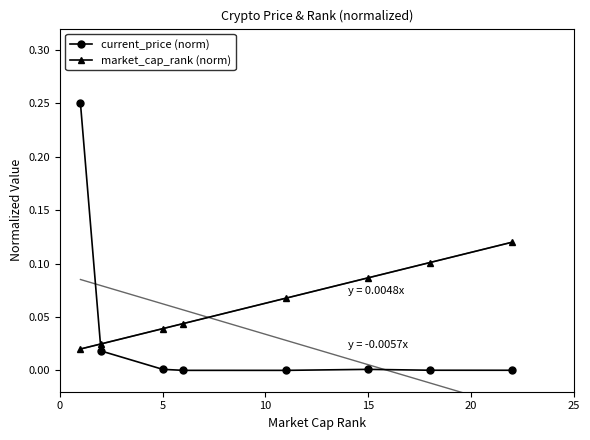

What is the maximum value for market_cap_rank (norm)?

0.1